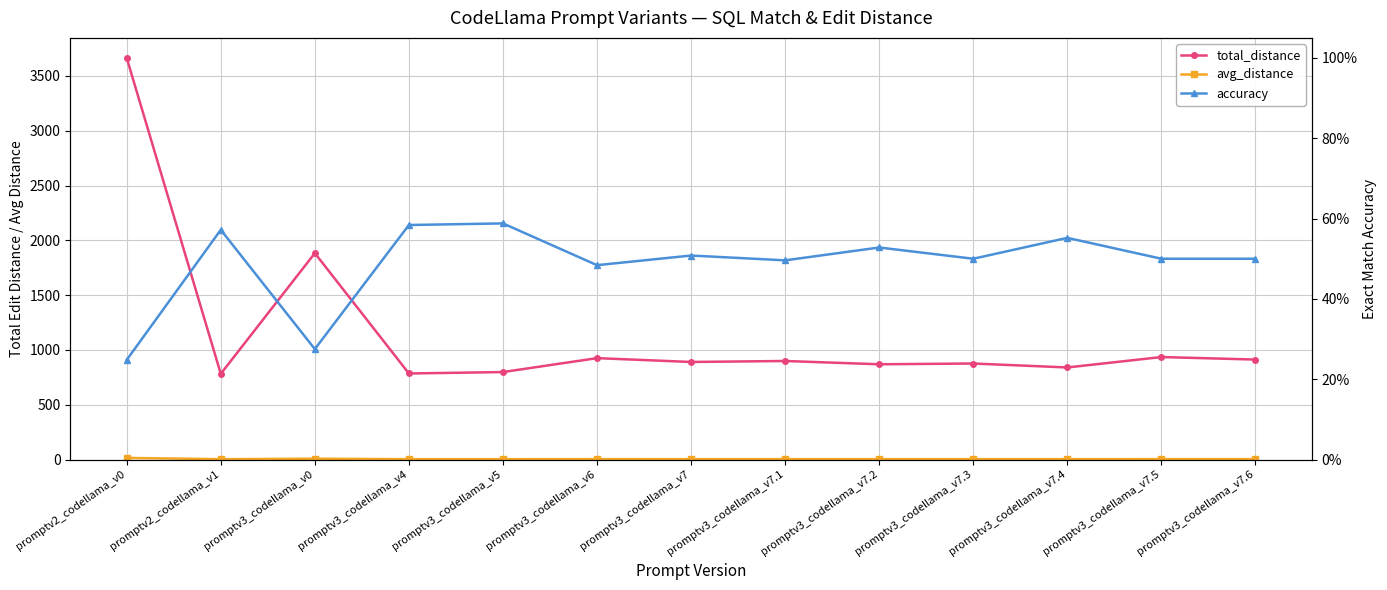

Count the accuracy values in the range 0 to 1.

13